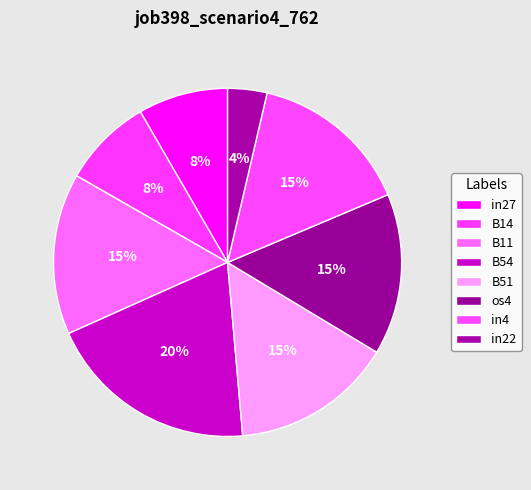

Is B51 the majority of the pie?

No